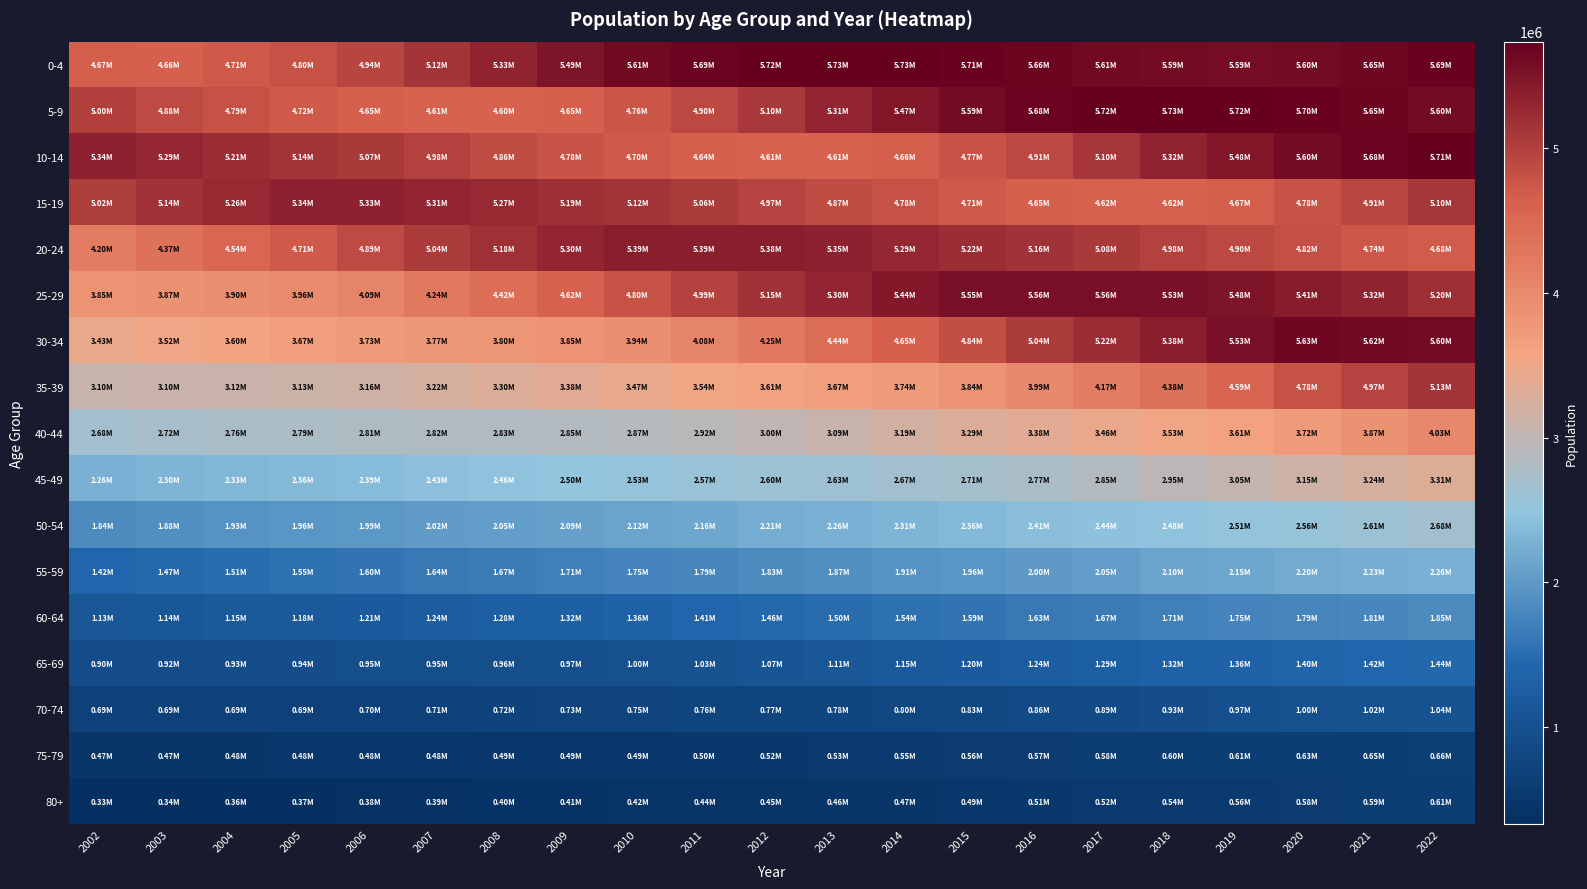

Reading right to left, list all the values displayed in this chart.

0-4: 2022=5694522	2021=5646808	2020=5602014	2019=5585194	2018=5586558	2017=5614841	2016=5661920	2015=5709087	2014=5730941	2013=5734091	2012=5724636	2011=5690495	2010=5611634	2009=5490081	2008=5331487	2007=5124145	2006=4938856	2005=4804353	2004=4705663	2003=4657371	2002=4666028
5-9: 2022=5603870	2021=5653549	2020=5702379	2019=5724631	2018=5727111	2017=5715732	2016=5677376	2015=5593021	2014=5468468	2013=5308365	2012=5096021	2011=4900170	2010=4759146	2009=4654860	2008=4604160	2007=4609009	2006=4651809	2005=4715722	2004=4794942	2003=4884133	2002=4999425
10-14: 2022=5714377	2021=5679340	2020=5598834	2019=5476520	2018=5315186	2017=5101612	2016=4906057	2015=4765632	2014=4660252	2013=4605306	2012=4605916	2011=4643257	2010=4701977	2009=4776627	2008=4863295	2007=4975112	2006=5068176	2005=5138727	2004=5214291	2003=5288190	2002=5336557
15-19: 2022=5101675	2021=4910964	2020=4776229	2019=4672945	2018=4617548	2017=4617468	2016=4654204	2015=4712122	2014=4784653	2013=4865427	2012=4971621	2011=5058071	2010=5123348	2009=5194212	2008=5265638	2007=5310399	2006=5334088	2005=5344016	2004=5261838	2003=5144637	2002=5019695
20-24: 2022=4679025	2021=4736101	2020=4818253	2019=4899117	2018=4976698	2017=5078155	2016=5160420	2015=5220908	2014=5285586	2013=5345875	2012=5380466	2011=5393542	2010=5393310	2009=5302343	2008=5176920	2007=5041807	2006=4889694	2005=4711564	2004=4544856	2003=4369672	2002=4202565
25-29: 2022=5204107	2021=5318683	2020=5410069	2019=5481109	2018=5531346	2017=5555750	2016=5557832	2015=5545057	2014=5442534	2013=5302545	2012=5154808	2011=4990916	2010=4799098	2009=4618802	2008=4420866	2007=4236732	2006=4085308	2005=3963654	2004=3901416	2003=3871709	2002=3848310
30-34: 2022=5595776	2021=5622777	2020=5629025	2019=5525628	2018=5377006	2017=5219563	2016=5043918	2015=4840688	2014=4648758	2013=4444767	2012=4247689	2011=4078111	2010=3936123	2009=3854343	2008=3803398	2007=3771378	2006=3728314	2005=3672461	2004=3598313	2003=3517534	2002=3433238
35-39: 2022=5129983	2021=4973039	2020=4784756	2019=4590944	2018=4379795	2017=4174248	2016=3992548	2015=3836072	2014=3735738	2013=3665726	2012=3609319	2011=3544134	2010=3466411	2009=3381558	2008=3295620	2007=3219466	2006=3163332	2005=3131022	2004=3116231	2003=3104423	2002=3095359
40-44: 2022=4033287	2021=3865484	2020=3718858	2019=3612286	2018=3533125	2017=3464459	2016=3384448	2015=3293019	2014=3192820	2013=3092291	2012=2996570	2011=2922425	2010=2870996	2009=2845029	2008=2828176	2007=2823175	2006=2812154	2005=2790290	2004=2760352	2003=2724060	2002=2679686
45-49: 2022=3306756	2021=3235558	2020=3153298	2019=3050707	2018=2949616	2017=2849746	2016=2767533	2015=2706039	2014=2665185	2013=2630423	2012=2603554	2011=2573228	2010=2534967	2009=2497603	2008=2462277	2007=2426155	2006=2388179	2005=2360708	2004=2332855	2003=2301060	2002=2261727
50-54: 2022=2682241	2021=2609423	2020=2557914	2019=2513391	2018=2476113	2017=2443140	2016=2405683	2015=2359863	2014=2312358	2013=2263925	2012=2213541	2011=2161803	2010=2120645	2009=2085274	2008=2054279	2007=2021813	2006=1994382	2005=1963624	2004=1926926	2003=1883707	2002=1841250
55-59: 2022=2260113	2021=2230886	2020=2199157	2019=2151665	2018=2104714	2017=2054436	2016=2001248	2015=1956679	2014=1914976	2013=1874106	2012=1830584	2011=1792698	2010=1752978	2009=1713110	2008=1674150	2007=1638335	2006=1595507	2005=1552971	2004=1509551	2003=1465181	2002=1420185
60-64: 2022=1846146	2021=1806781	2020=1786258	2019=1746564	2018=1707788	2017=1665636	2016=1627788	2015=1587365	2014=1544821	2013=1500155	2012=1458142	2011=1410548	2010=1364291	2009=1320564	2008=1281223	2007=1241928	2006=1206471	2005=1176464	2004=1154557	2003=1138835	2002=1130453
65-69: 2022=1437026	2021=1415718	2020=1401825	2019=1363484	2018=1323323	2017=1285112	2016=1241286	2015=1197823	2014=1154779	2013=1112216	2012=1069911	2011=1030958	2010=997775	2009=973563	2008=958910	2007=950365	2006=946391	2005=940950	2004=930154	2003=916375	2002=904608
70-74: 2022=1044343	2021=1020370	2020=1003040	2019=966262	2018=929700	2017=892975	2016=858339	2015=827908	2014=803360	2013=783495	2012=768976	2011=757722	2010=746270	2009=732406	2008=720477	2007=709113	2006=700897	2005=694679	2004=691432	2003=691999	2002=692482
75-79: 2022=662487	2021=645451	2020=634744	2019=614285	2018=597365	2017=584552	2016=574023	2015=563033	2014=549224	2013=533653	2012=518556	2011=504980	2010=493910	2009=486268	2008=485055	2007=483185	2006=482741	2005=480800	2004=477394	2003=473278	2002=468549
80+: 2022=609258	2021=593985	2020=576287	2019=558125	2018=540259	2017=522611	2016=505525	2015=489422	2014=474983	2013=462019	2012=448943	2011=435839	2010=422624	2009=410720	2008=402158	2007=391740	2006=381602	2005=368177	2004=355772	2003=343919	2002=330048